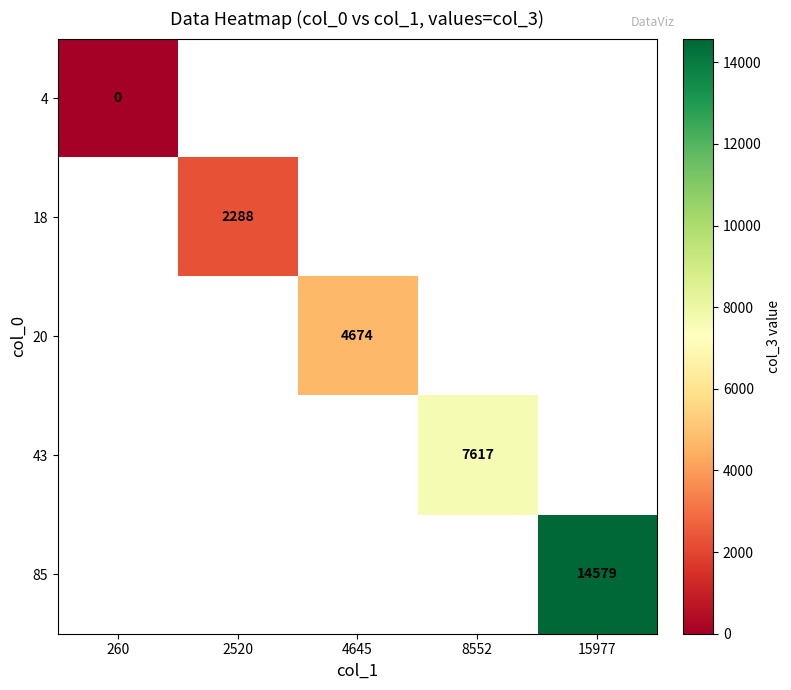

Which has a higher value, 2520 or 4645?

4645